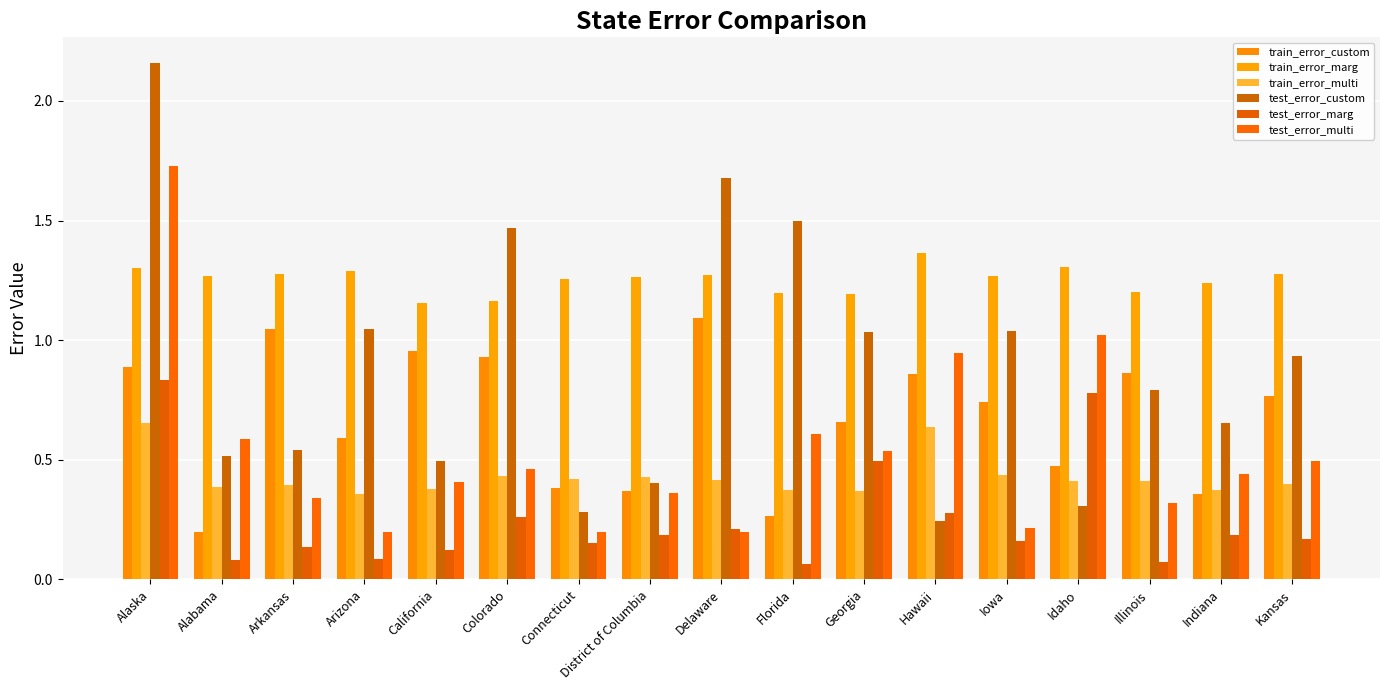

How many bars are there in total?

102